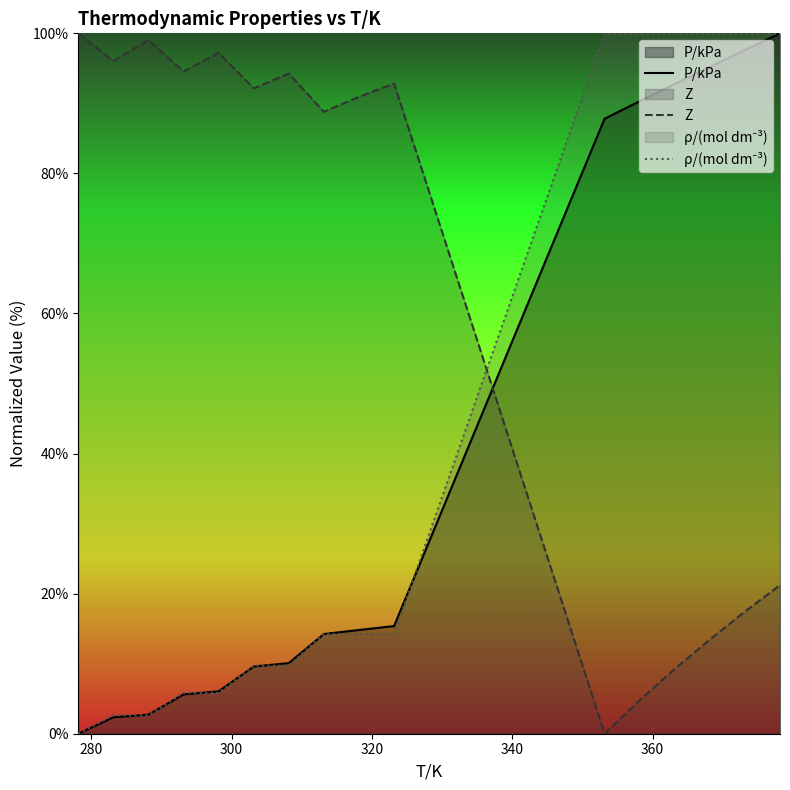

True or false: Z and P/kPa intersect in this chart.

True